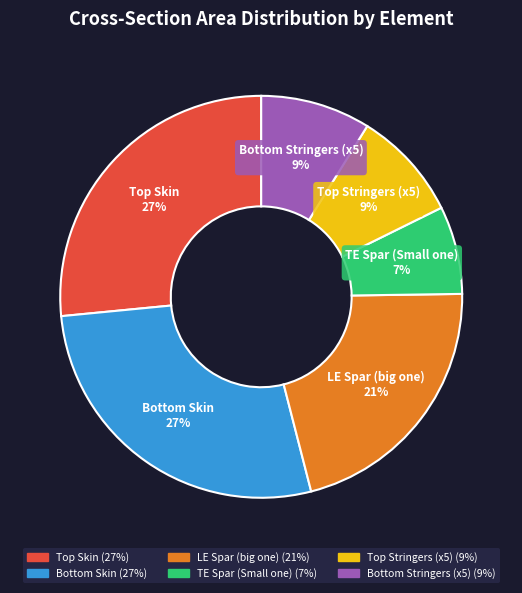

Count the number of slices in the pie.

6